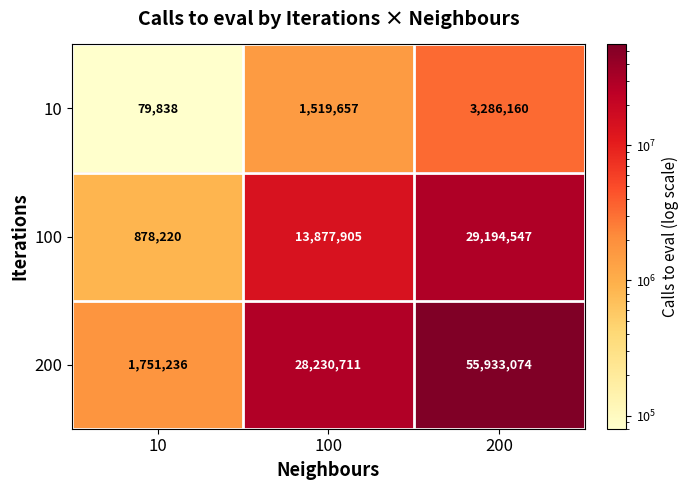

List the series in order of their overall mean, lowest first.

10, 100, 200